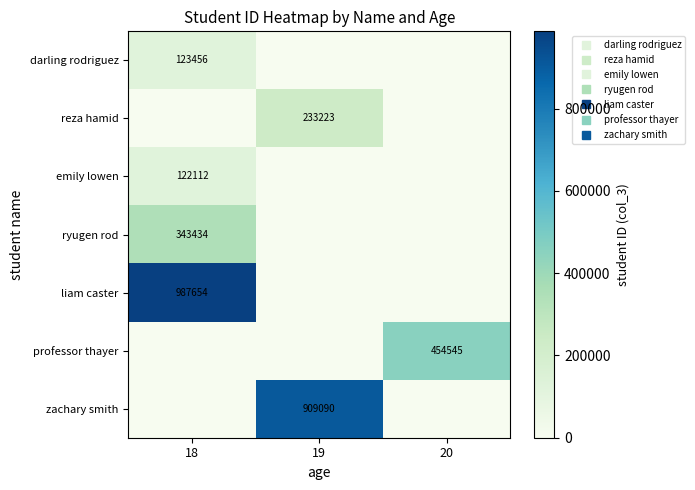

How many values in the liam caster series exceed 0?

1